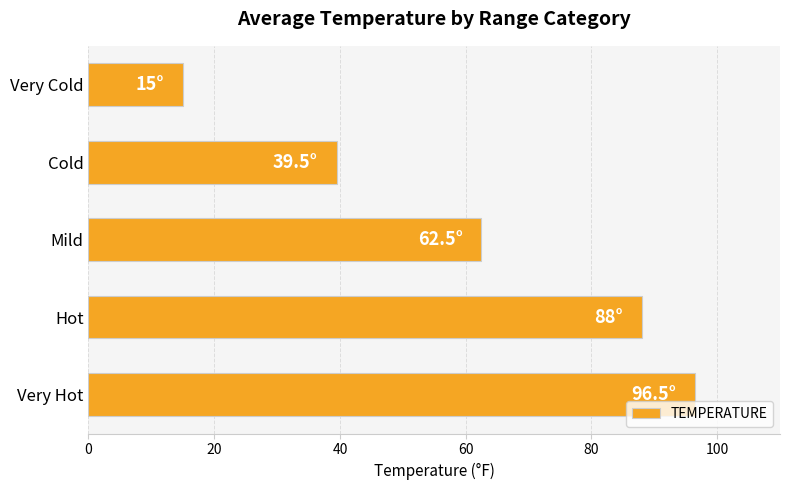

What is the difference between the second highest and minimum values?

73.0